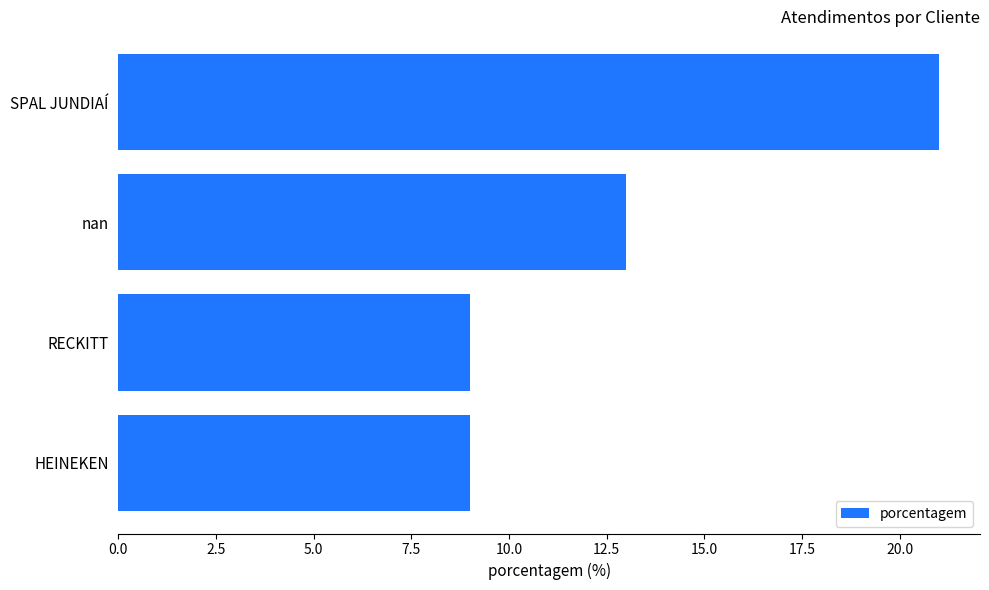

What is the greatest value displayed?

21